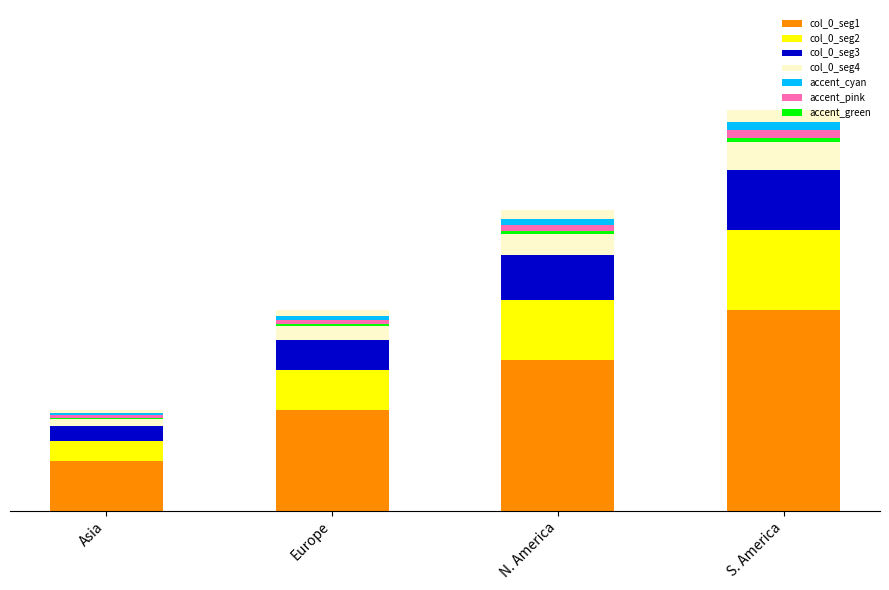

Which category has the lowest value across all series?

Asia